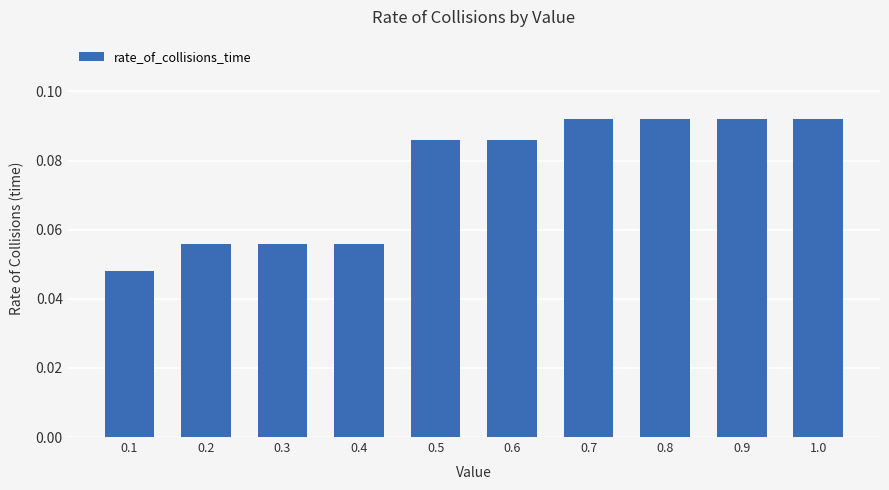

How many values are between 0 and 1?

10